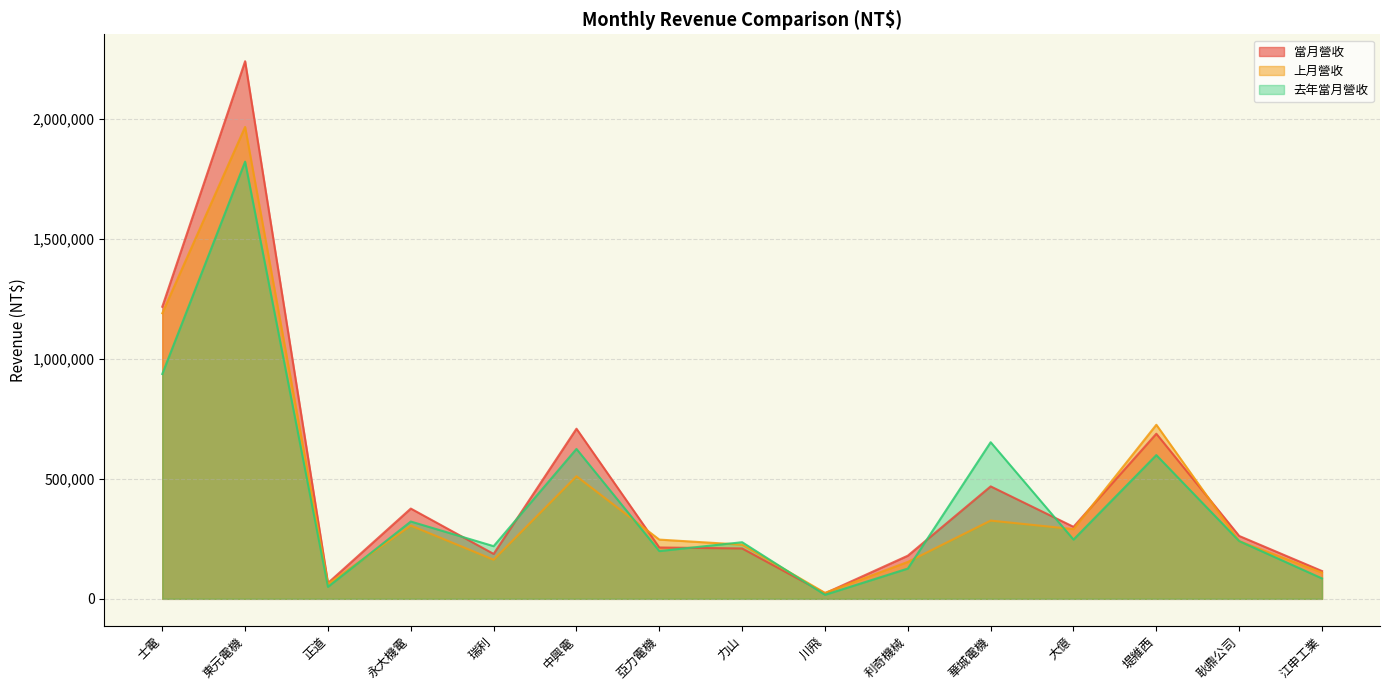

Reading left to right, transcribe all the data shown in this chart.

當月營收: 士電=1217615	東元電機=2241016	正道=65960	永大機電=376328	瑞利=187344	中興電=709145	亞力電機=214095	力山=210095	川飛=23255	利奇機械=179908	華城電機=468813	大億=300211	堤維西=688286	耿鼎公司=262164	江申工業=115869
上月營收: 士電=1190472	東元電機=1967087	正道=62241	永大機電=305538	瑞利=163116	中興電=511088	亞力電機=246991	力山=225909	川飛=24941	利奇機械=153889	華城電機=326225	大億=290666	堤維西=725720	耿鼎公司=240559	江申工業=109338
去年當月營收: 士電=937233	東元電機=1822427	正道=50117	永大機電=322296	瑞利=219572	中興電=624936	亞力電機=199144	力山=236033	川飛=16860	利奇機械=126252	華城電機=652928	大億=247034	堤維西=599211	耿鼎公司=240731	江申工業=85106